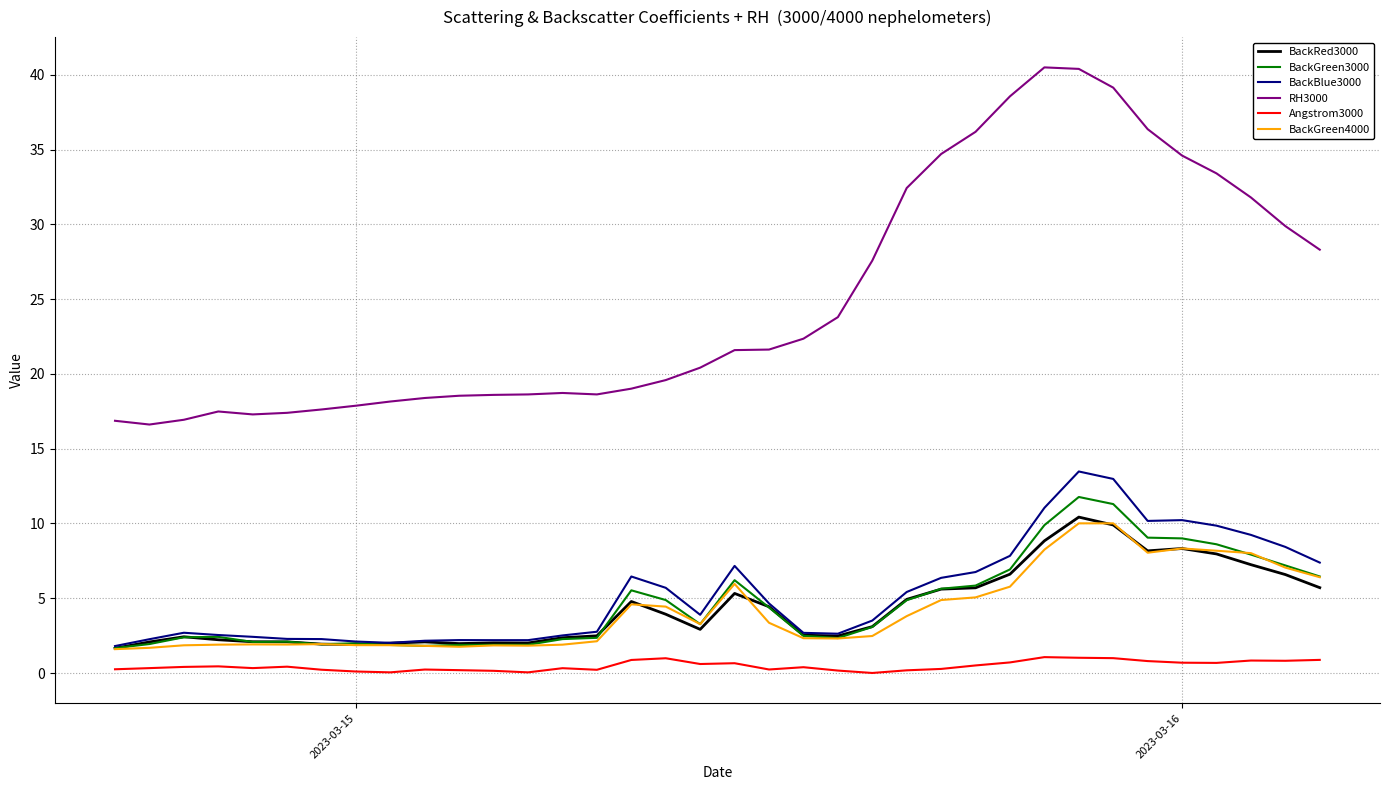

In BackRed3000, how many points are higher than both neighbors (excluding endpoints)?

7